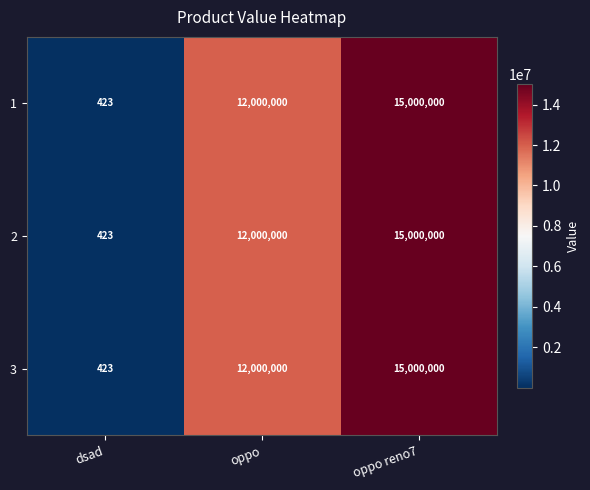

Count the 2 values in the range 423 to 15000000.

3